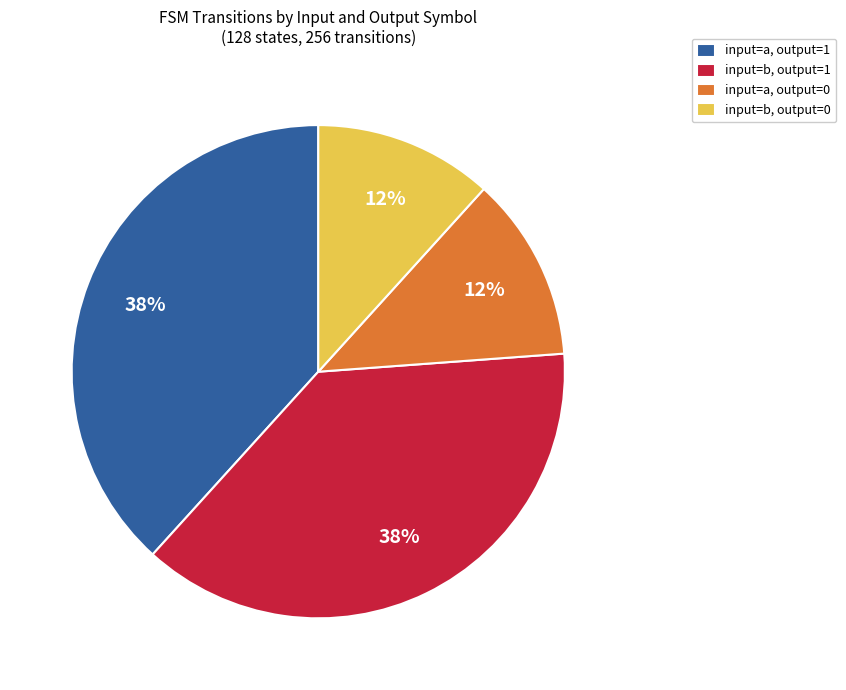

To the nearest percent, what is the average slice percentage?

25%